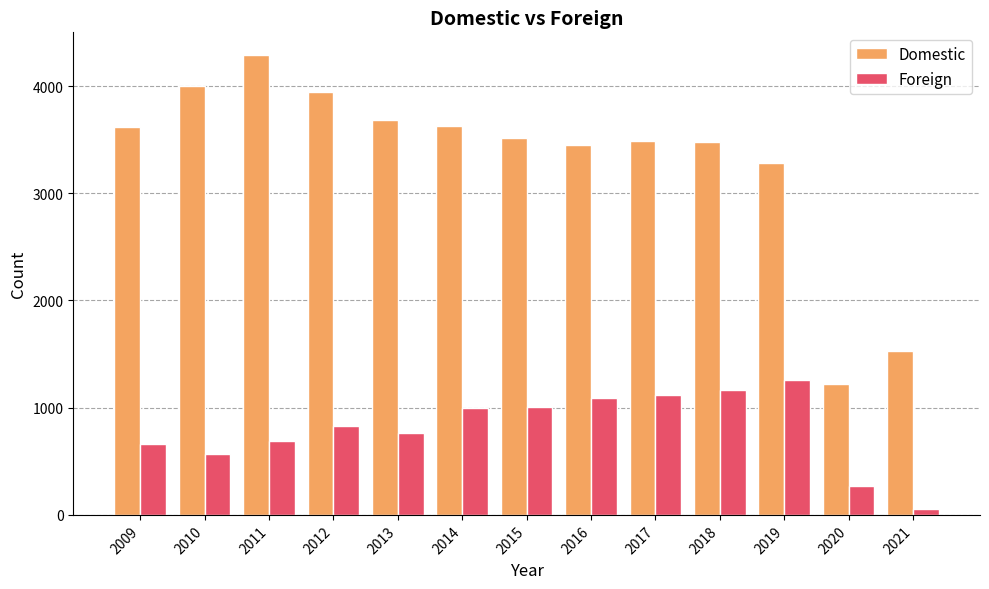

What is the minimum value for Foreign?

59